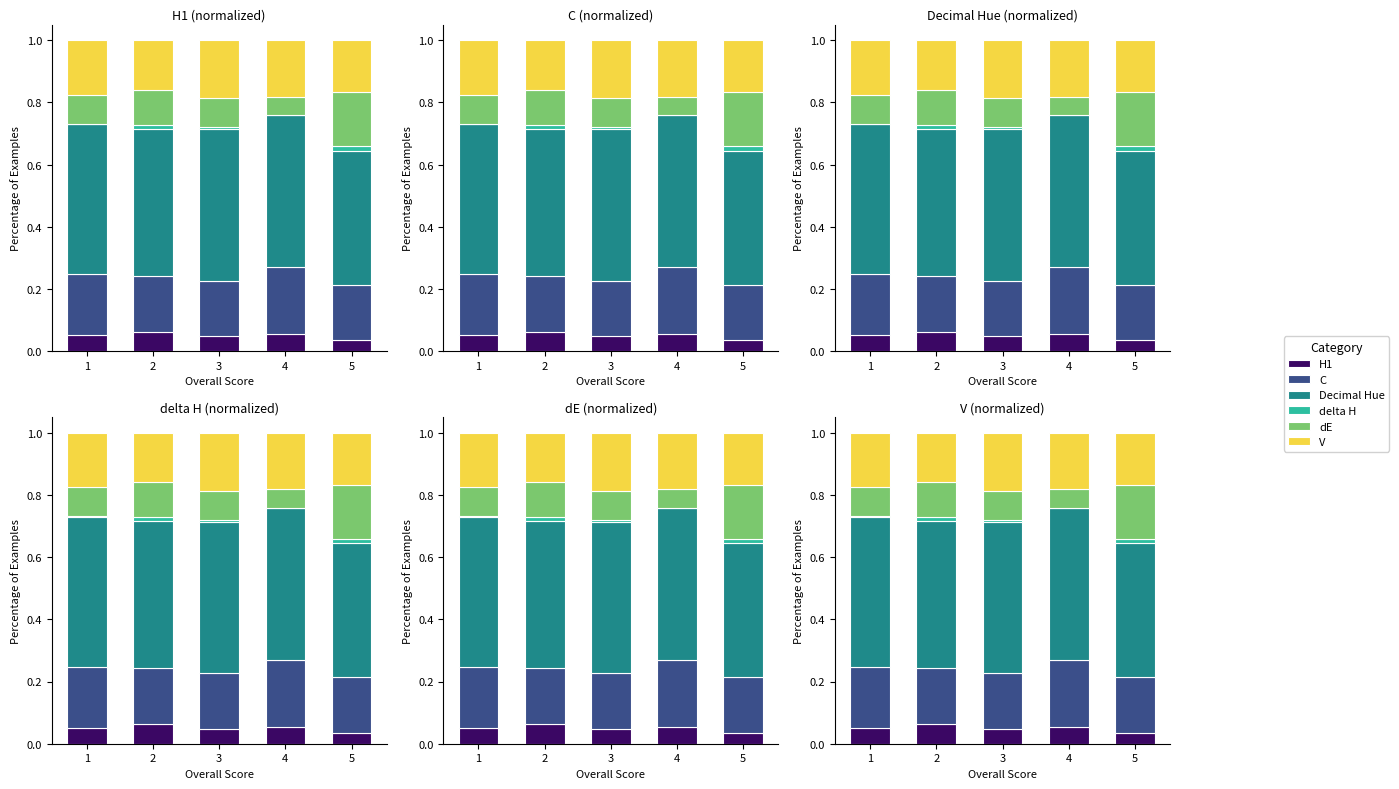

Reading left to right, extract all data points from this chart.

H1: 1=0.1	2=0.1	3=0.0	4=0.1	5=0.0
C: 1=0.2	2=0.2	3=0.2	4=0.2	5=0.2
Decimal Hue: 1=0.5	2=0.5	3=0.5	4=0.5	5=0.4
delta H: 1=0.0	2=0.0	3=0.0	4=0.0	5=0.0
dE: 1=0.1	2=0.1	3=0.1	4=0.1	5=0.2
V: 1=0.2	2=0.2	3=0.2	4=0.2	5=0.2